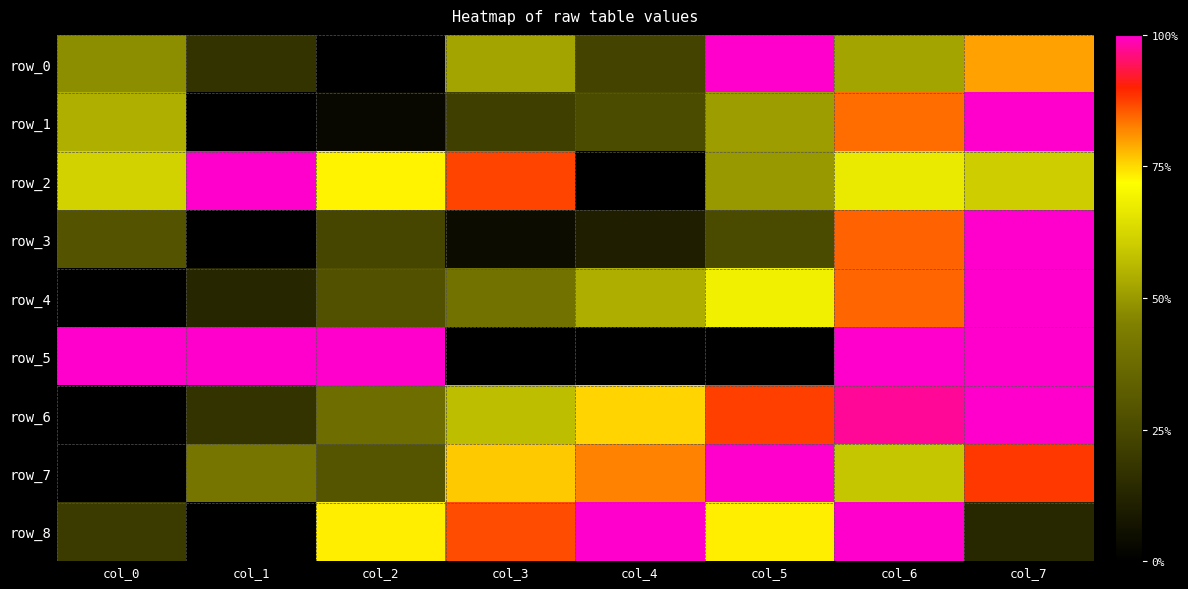

Reading left to right, list all the values displayed in this chart.

row_0: 0.5	0.2	0.0	0.5	0.2	1.0	0.5	0.8
row_1: 0.5	0.0	0.0	0.2	0.3	0.5	0.8	1.0
row_2: 0.6	1.0	0.7	0.9	0.0	0.5	0.7	0.6
row_3: 0.3	0.0	0.2	0.0	0.1	0.3	0.8	1.0
row_4: 0.0	0.1	0.3	0.4	0.5	0.7	0.8	1.0
row_5: 1.0	1.0	1.0	0.0	0.0	0.0	1.0	1.0
row_6: 0.0	0.2	0.4	0.6	0.8	0.9	1.0	1.0
row_7: 0.0	0.4	0.3	0.8	0.8	1.0	0.6	0.9
row_8: 0.2	0.0	0.7	0.9	1.0	0.7	1.0	0.1